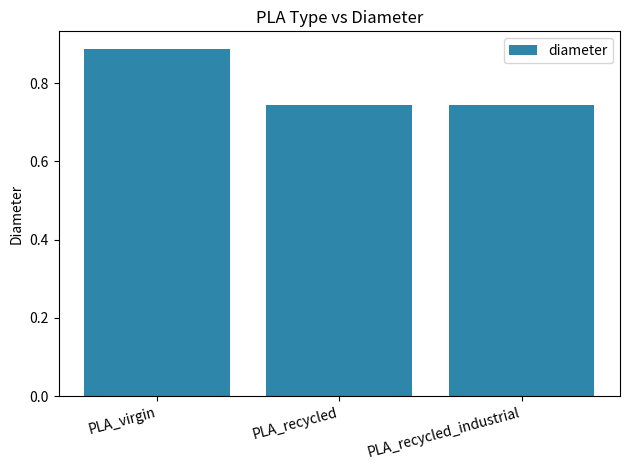

Which label corresponds to the largest value in the chart?

PLA_virgin